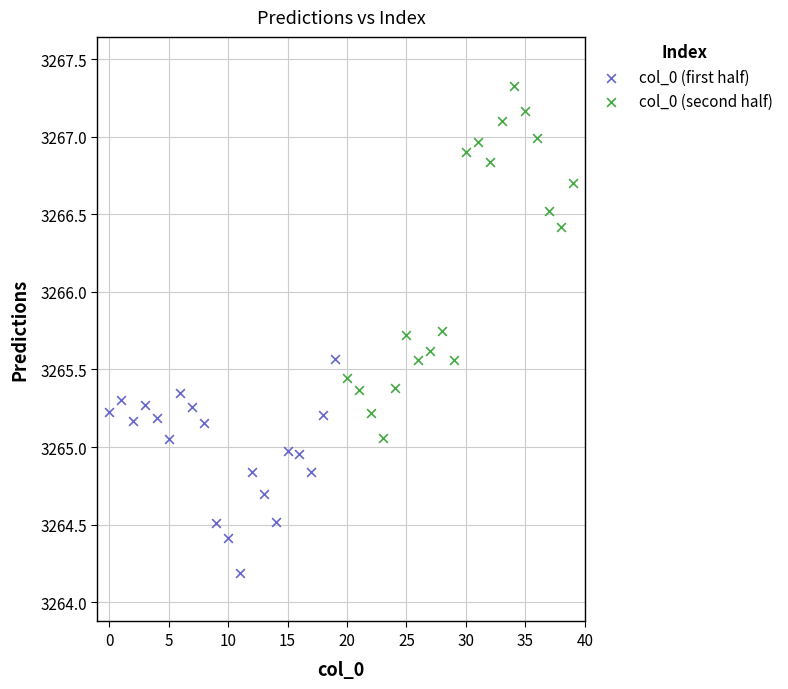

Which series has the widest spread of Y values?

col_0 (second half)